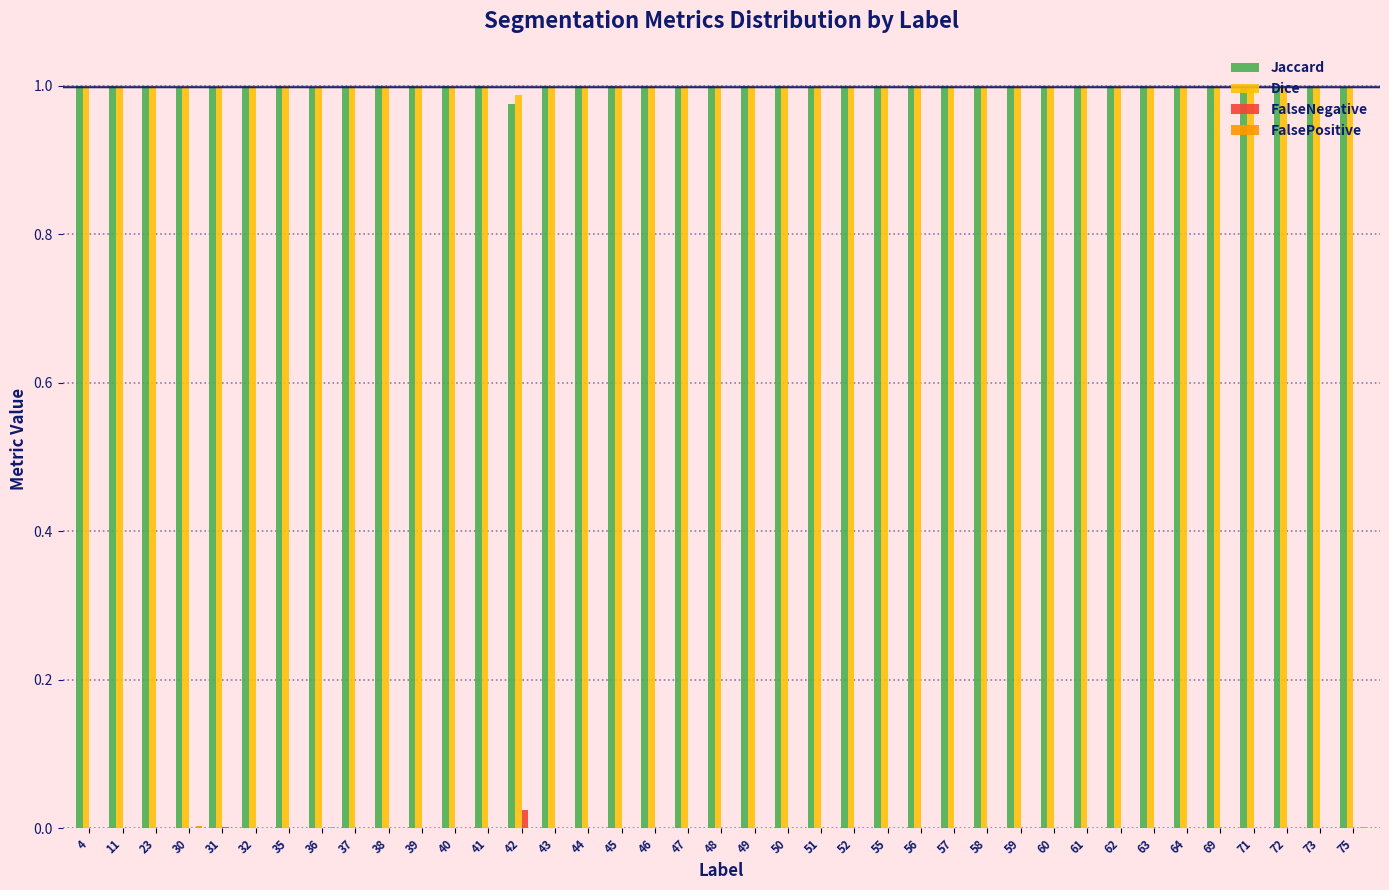

True or false: Jaccard has a value of 1.6 at 37.

False